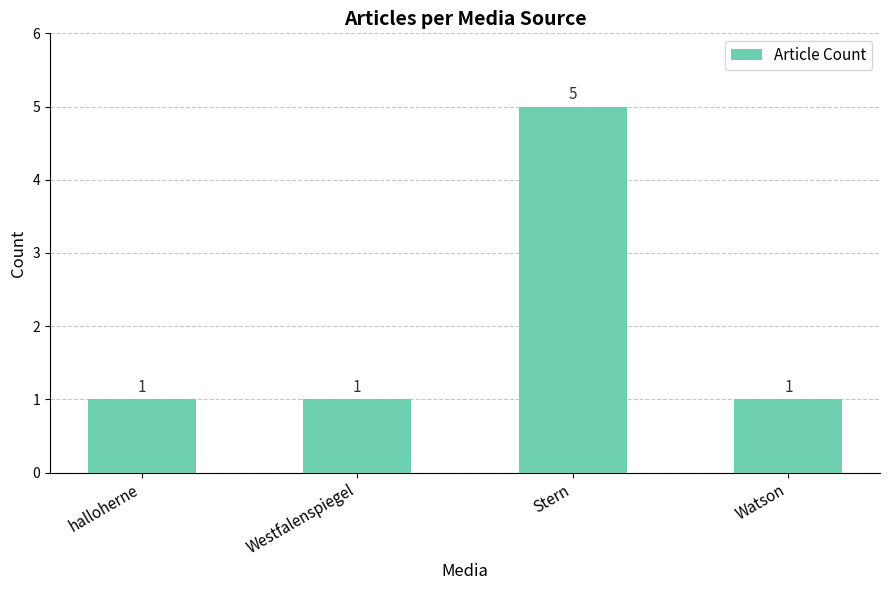

Count the number of data series in this chart.

1